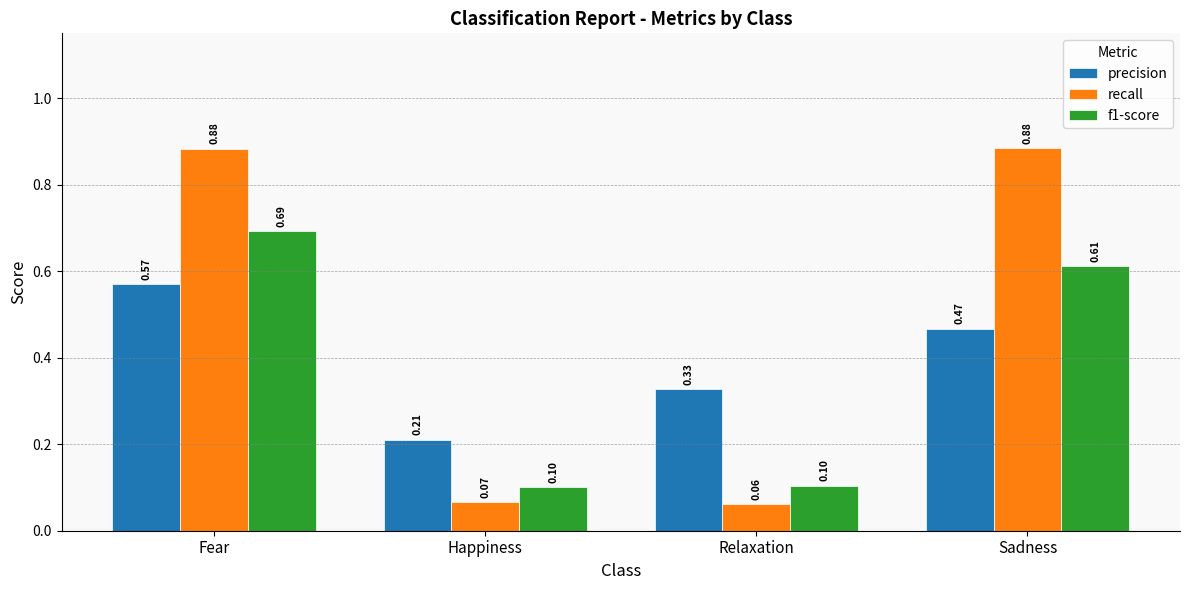

Where is recall nearest to the value 0?

Relaxation